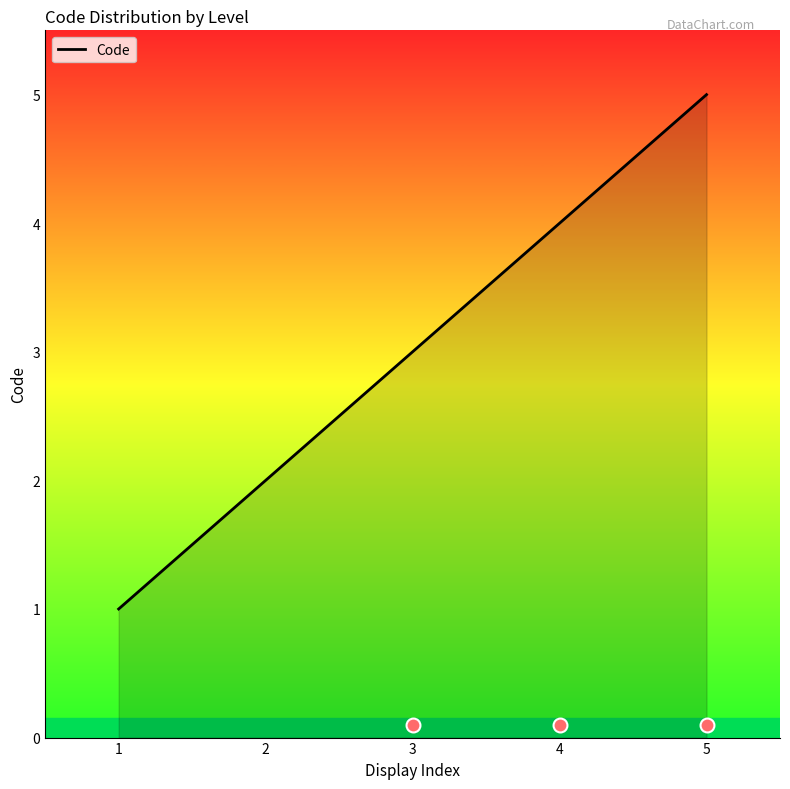

What is the change in value from 1 to 4?

+3